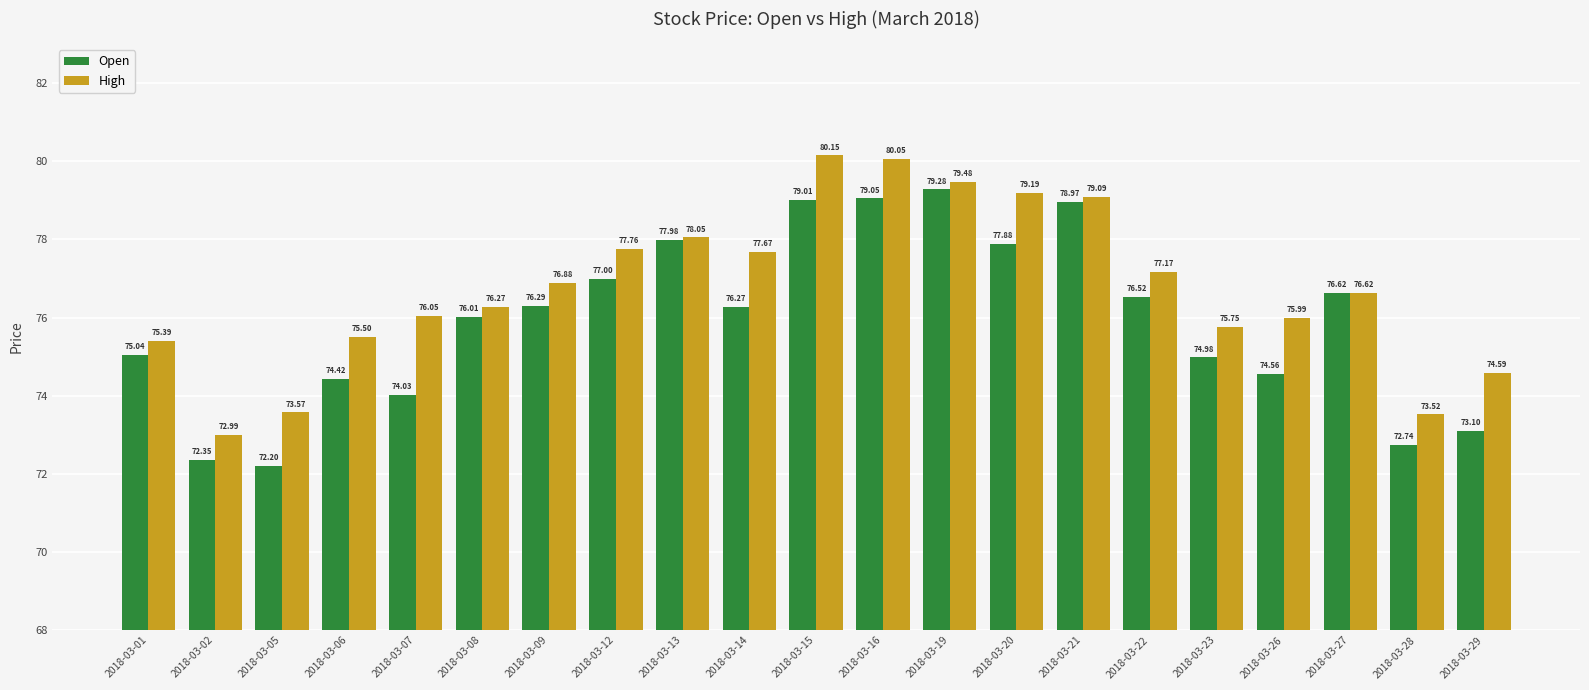

Are the bars grouped side by side (vs. stacked)?

Yes